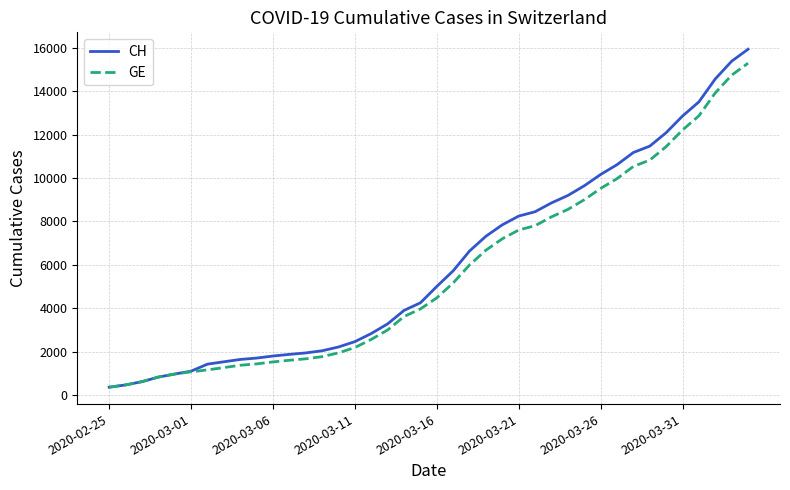

Which series has the largest range (max minus min)?

CH